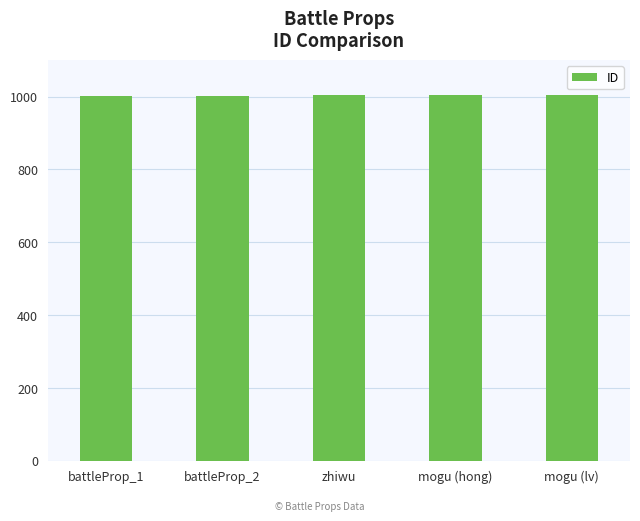

What is the smallest value displayed?

1001